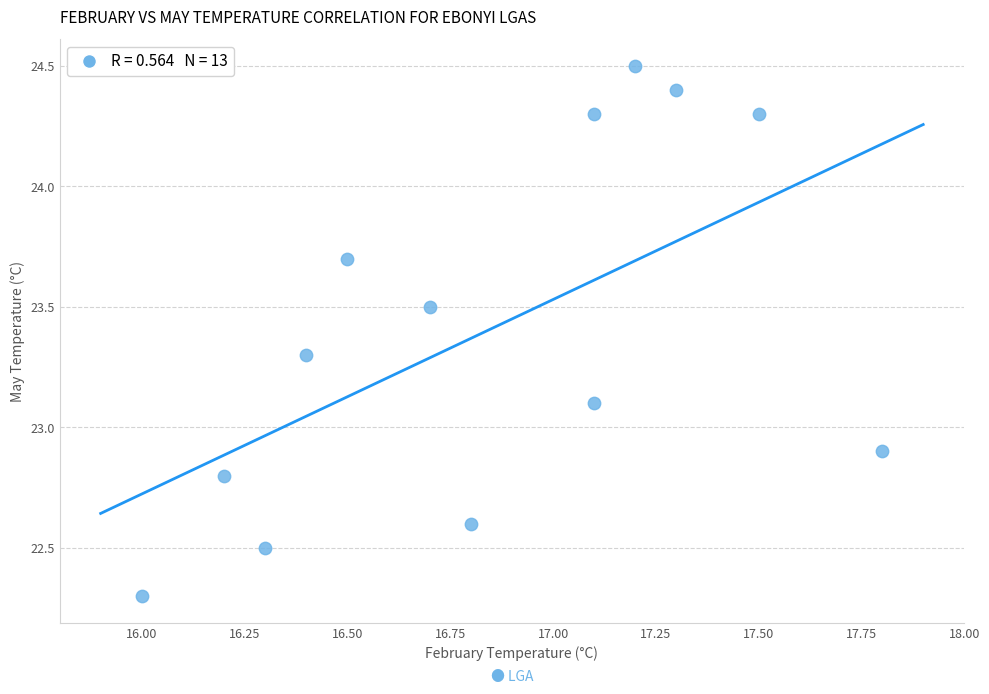

What is the range of Y values (max minus min)?

2.2